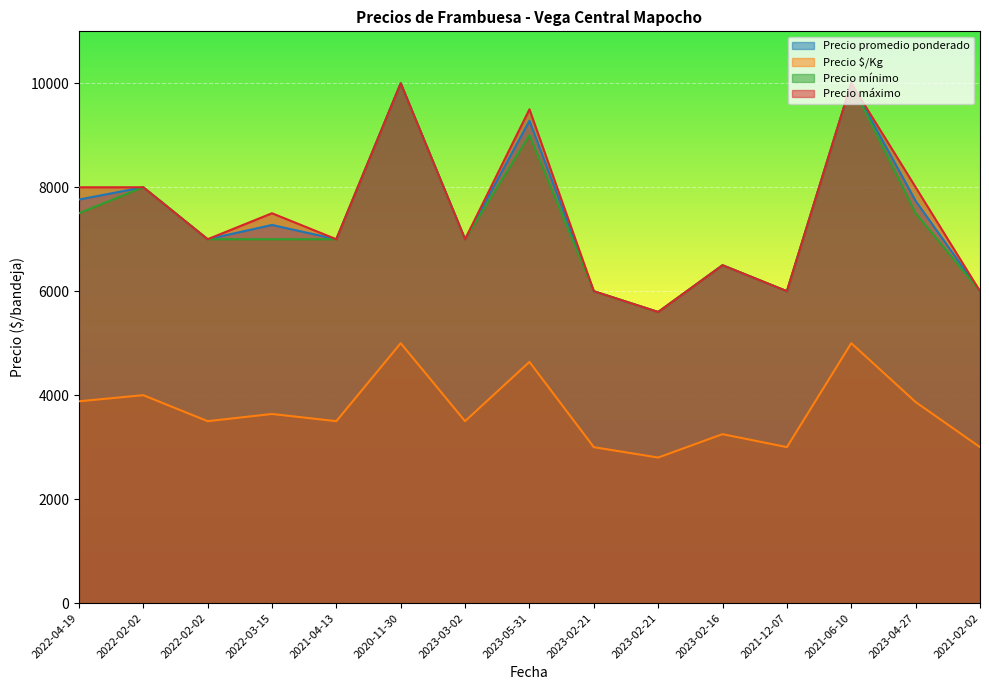

Reading left to right, transcribe all the data shown in this chart.

Precio promedio ponderado: 7764	8000	7000	7275	7000	10000	7000	9280	6000	5600	6500	6000	10000	7736	6000
Precio $/Kg: 3882	4000	3500	3638	3500	5000	3500	4640	3000	2800	3250	3000	5000	3868	3000
Precio mínimo: 7500	8000	7000	7000	7000	10000	7000	9000	6000	5600	6500	6000	10000	7500	6000
Precio máximo: 8000	8000	7000	7500	7000	10000	7000	9500	6000	5600	6500	6000	10000	8000	6000